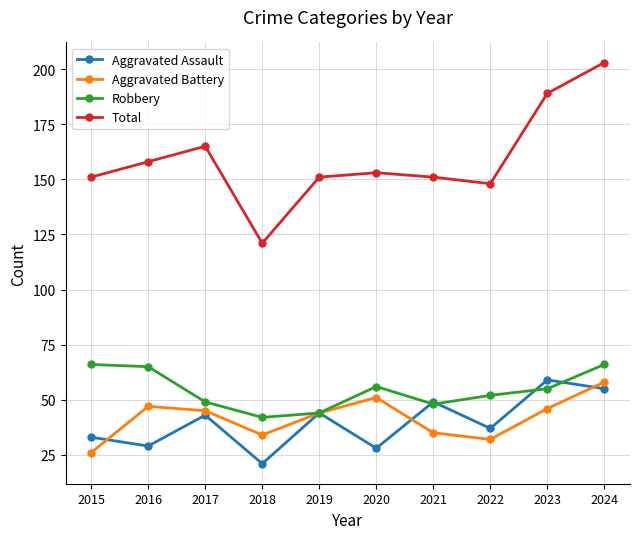

Where is the first local minimum for Total?

2018